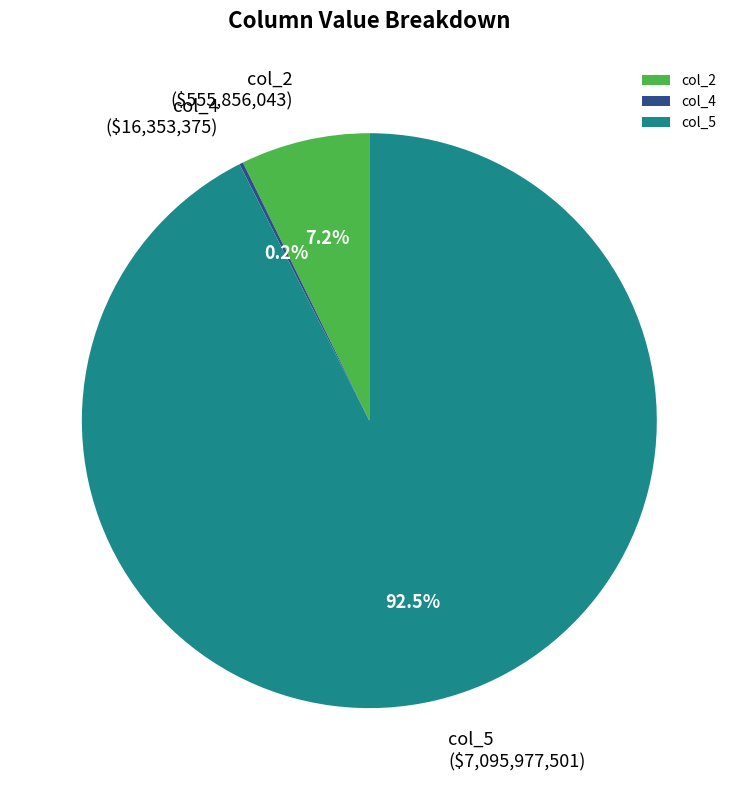

Is the sum of col_5 and col_2 greater than half?

Yes